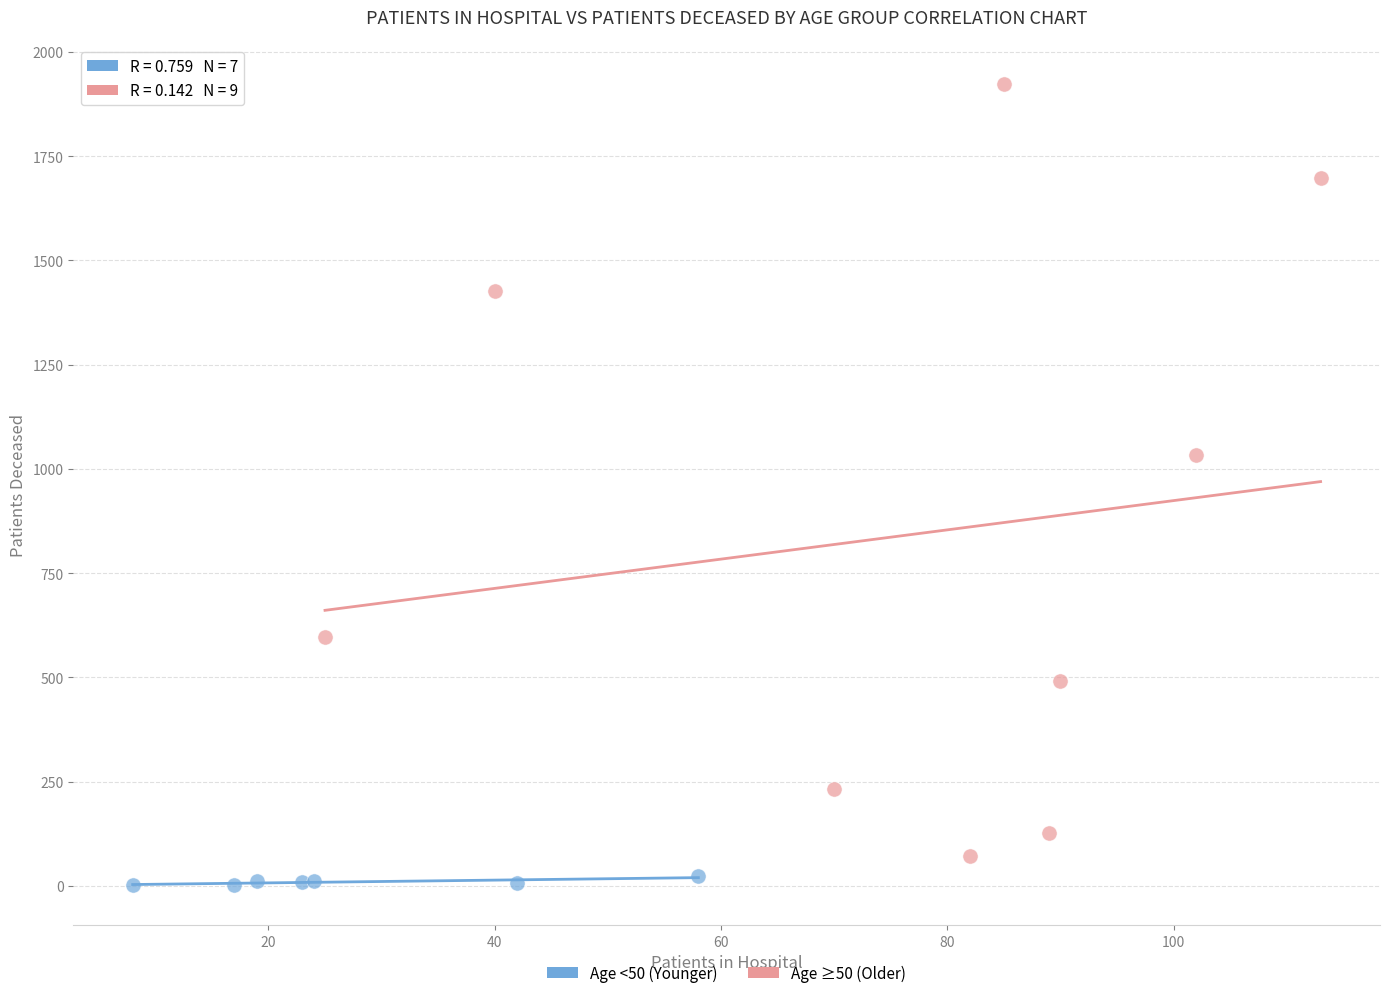

Which series has the widest spread of Y values?

Age ≥50 (Older)